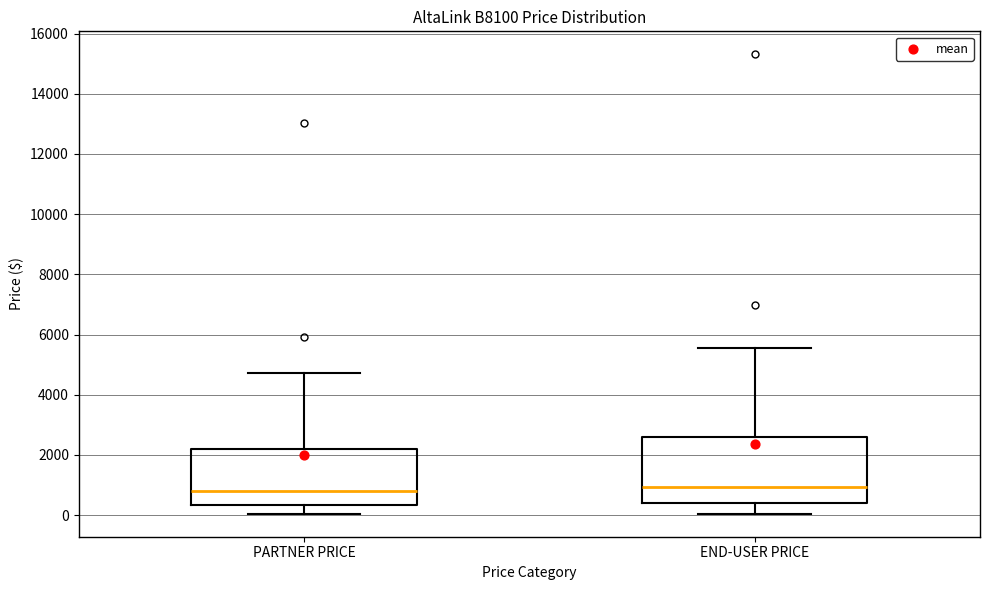

Where does the lower whisker of the box for END-USER PRICE end on the y-axis? The values are not printed on the chart, so give them approximately, as read against the axis.

0